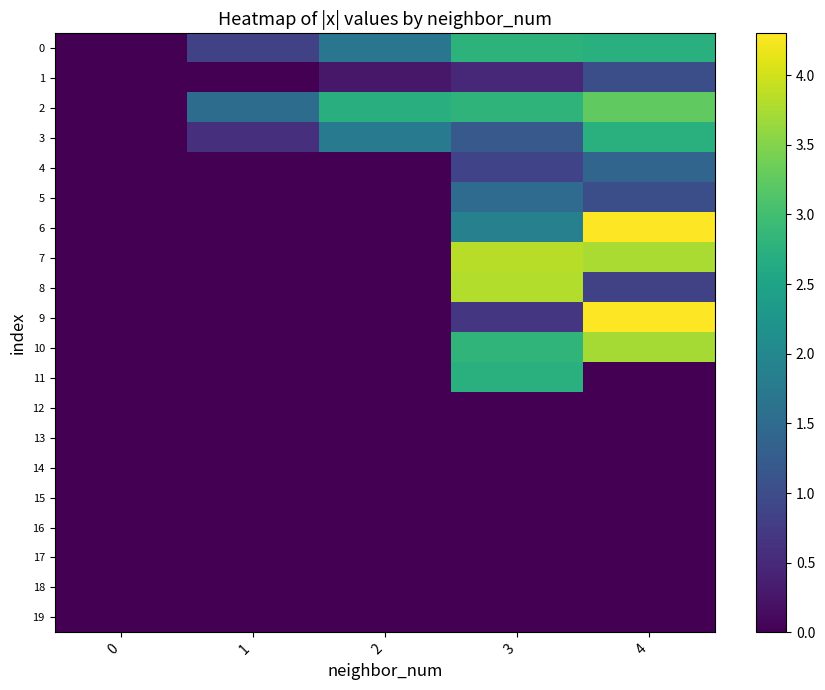

At how many categories does at least one series exceed 2?

3